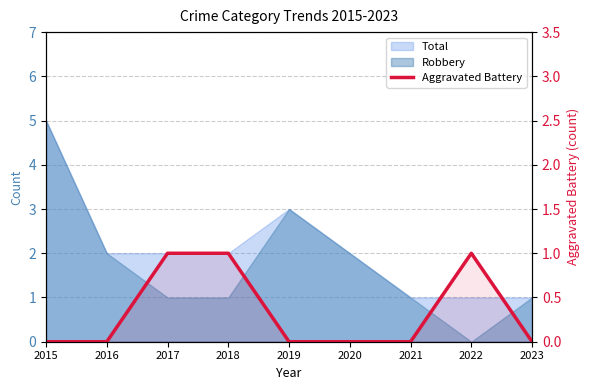

How many values are between 0 and 1?

9